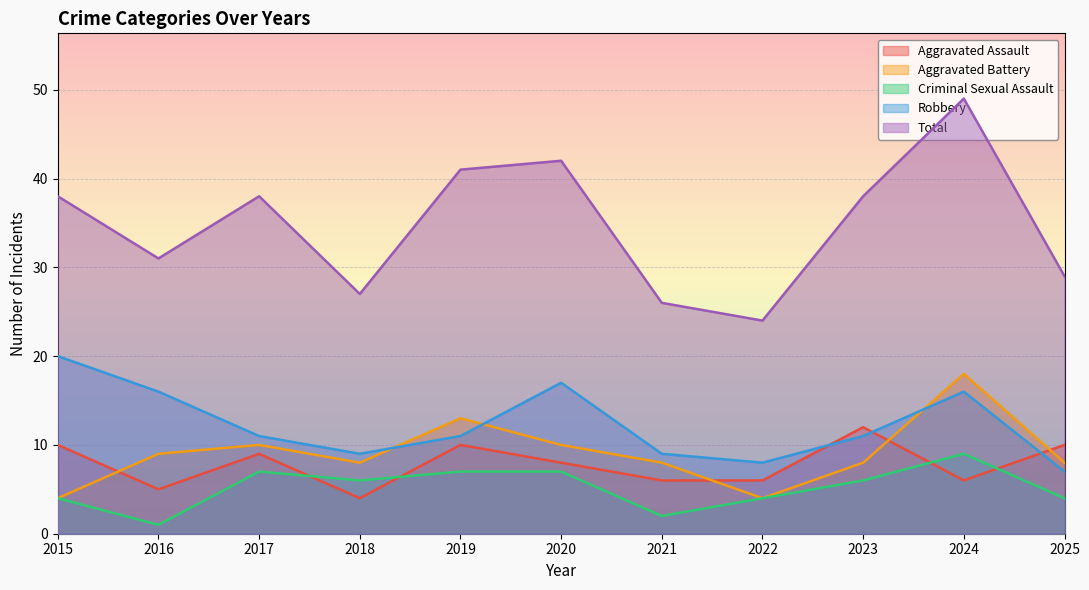

True or false: Robbery and Total cross at least once.

False